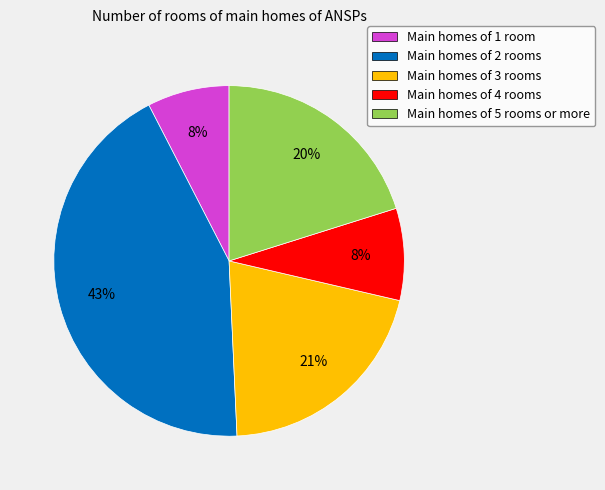

To the nearest percent, what is the average slice percentage?

20%